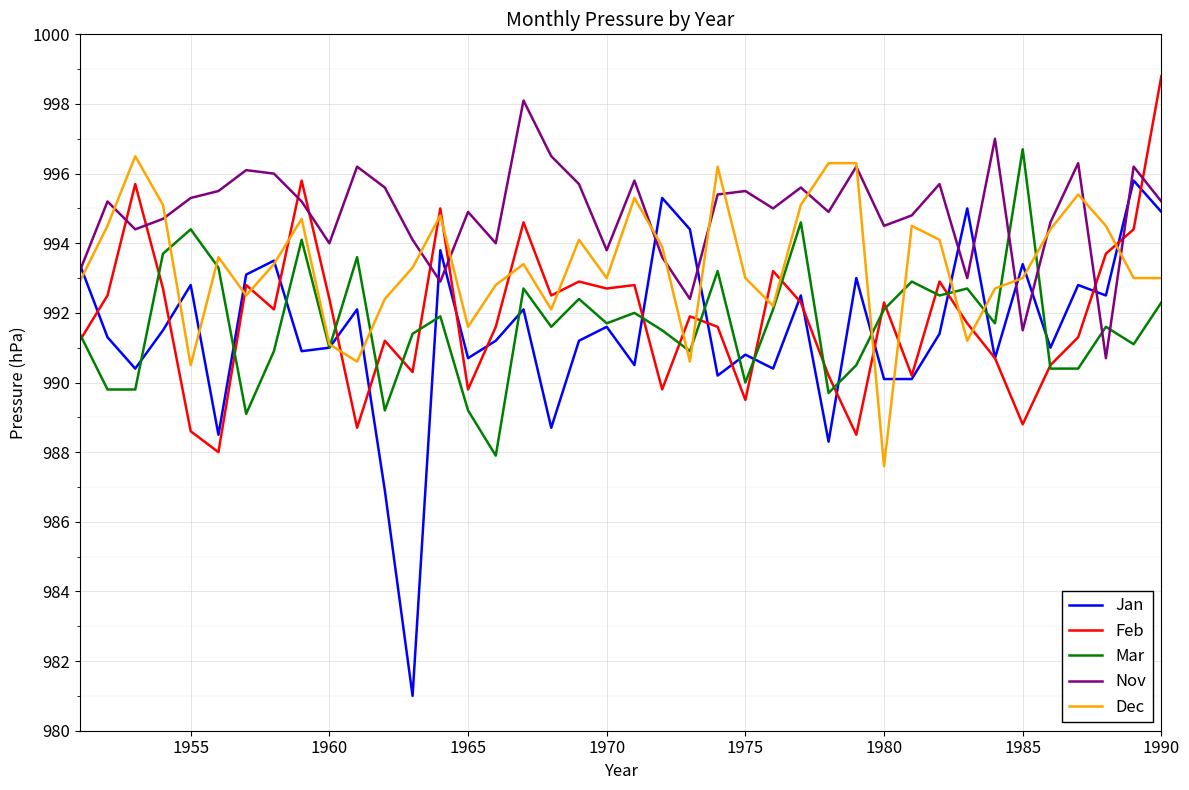

What is the smallest value displayed?

981.0